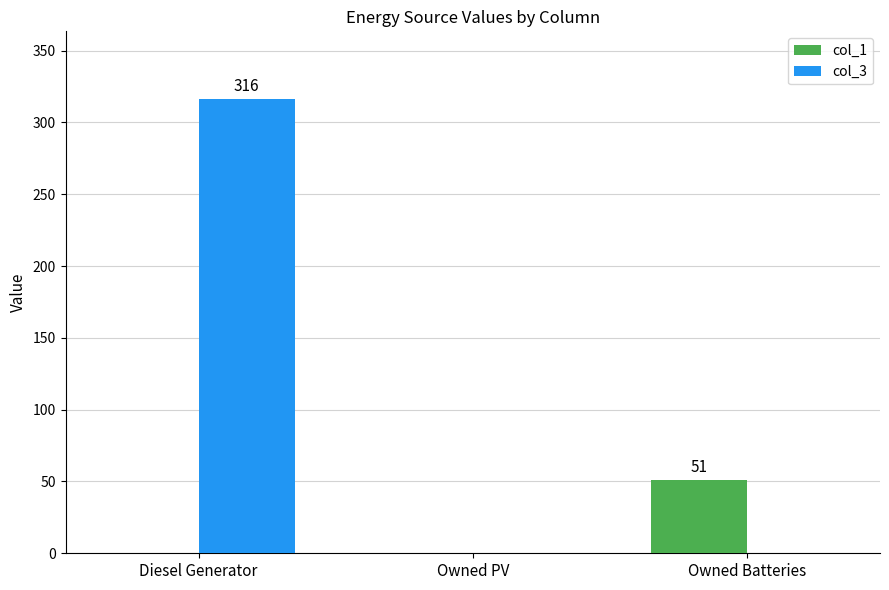

True or false: col_3 has a value of 93 at Diesel Generator.

False